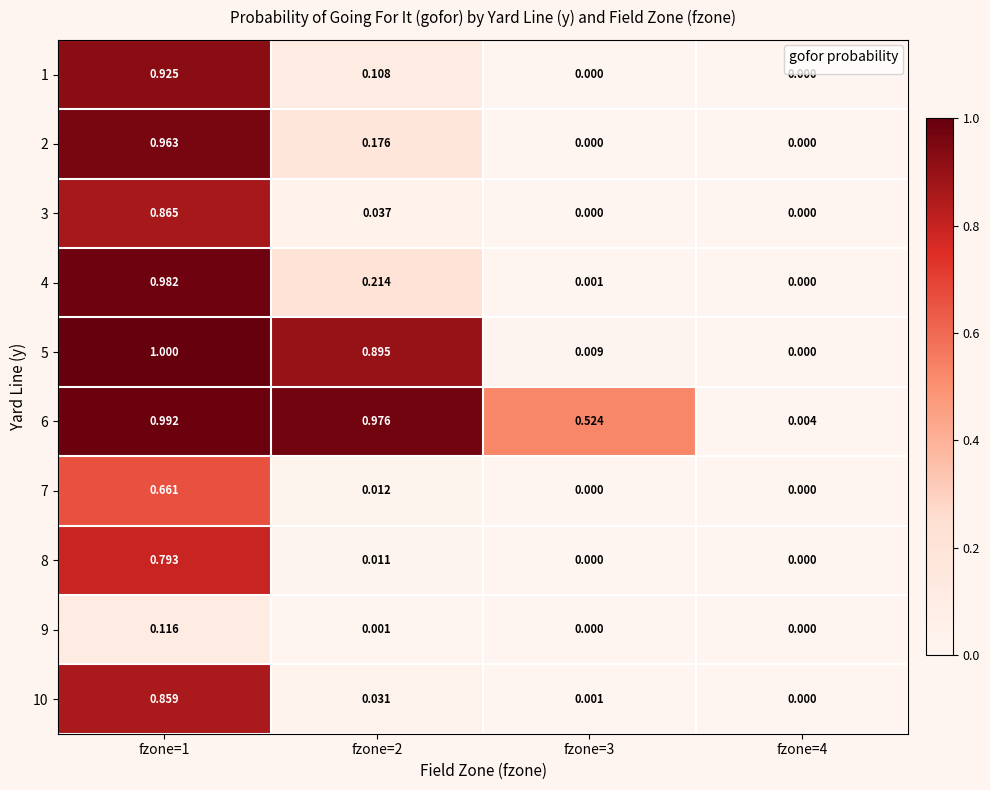

Which series has the largest range (max minus min)?

5